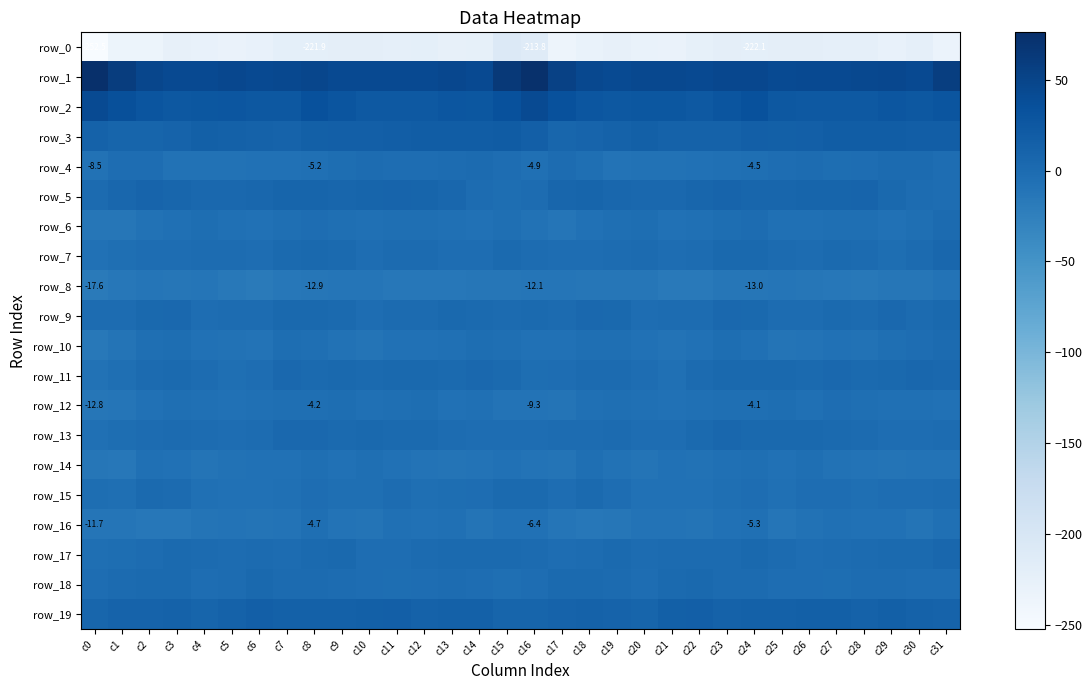

The row_11 series shows 2.5 at c13. True or false?

False